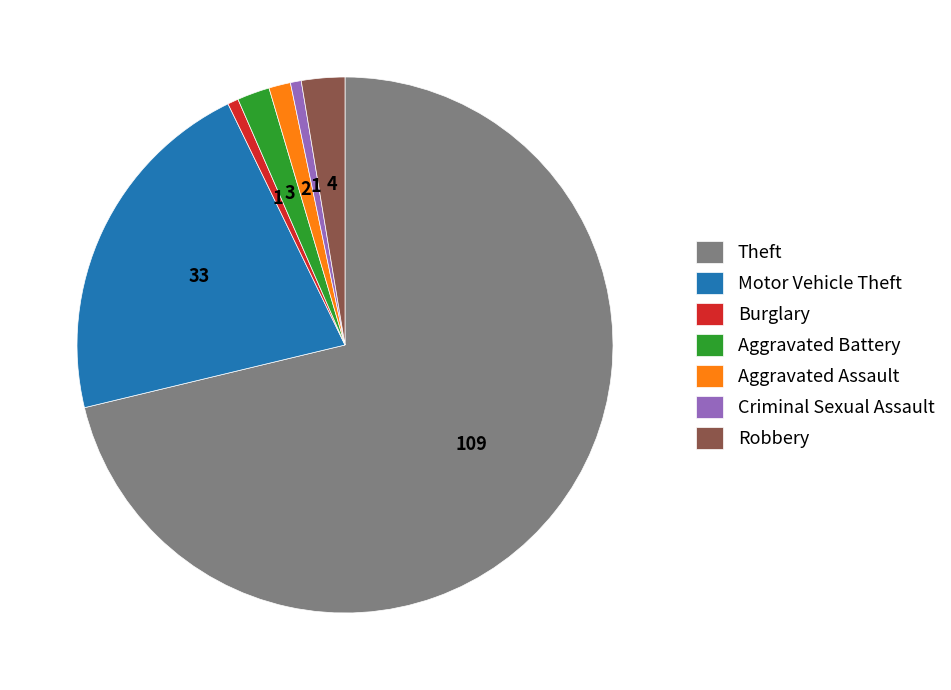

Between Theft and Robbery, which is larger?

Theft